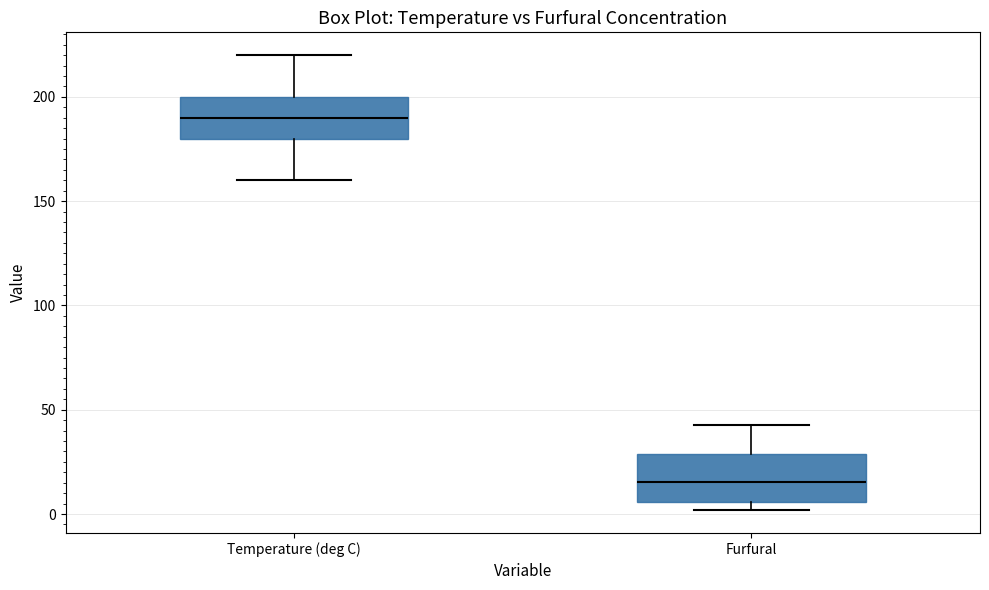

Which box's median line is the highest?

Temperature (deg C)